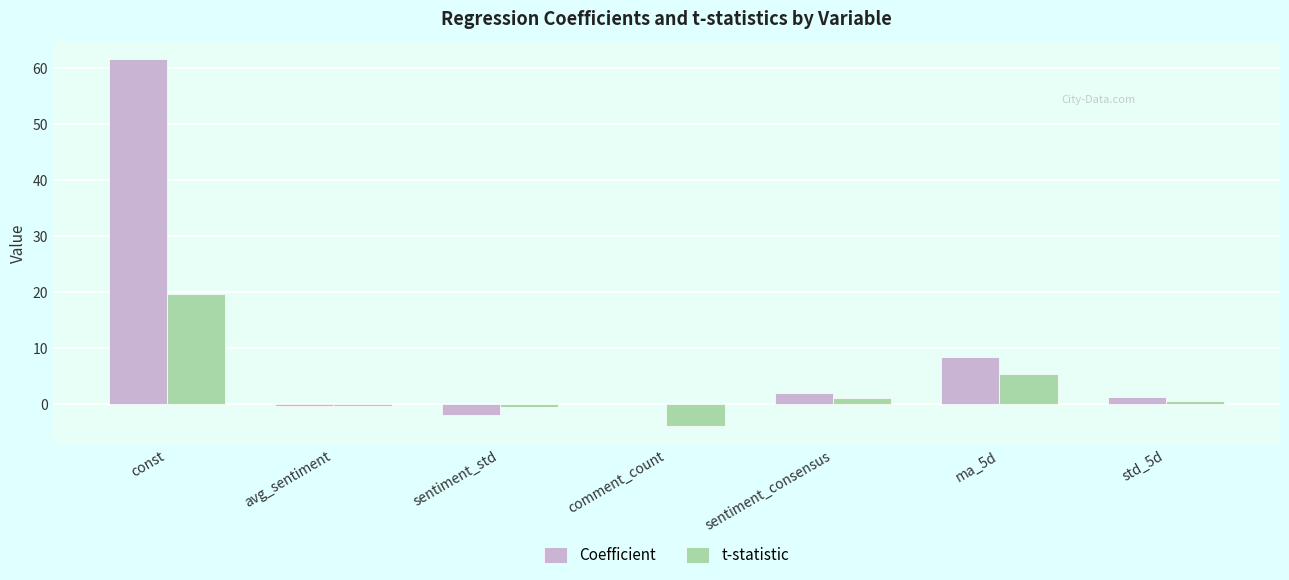

What is the maximum value for t-statistic?

19.7